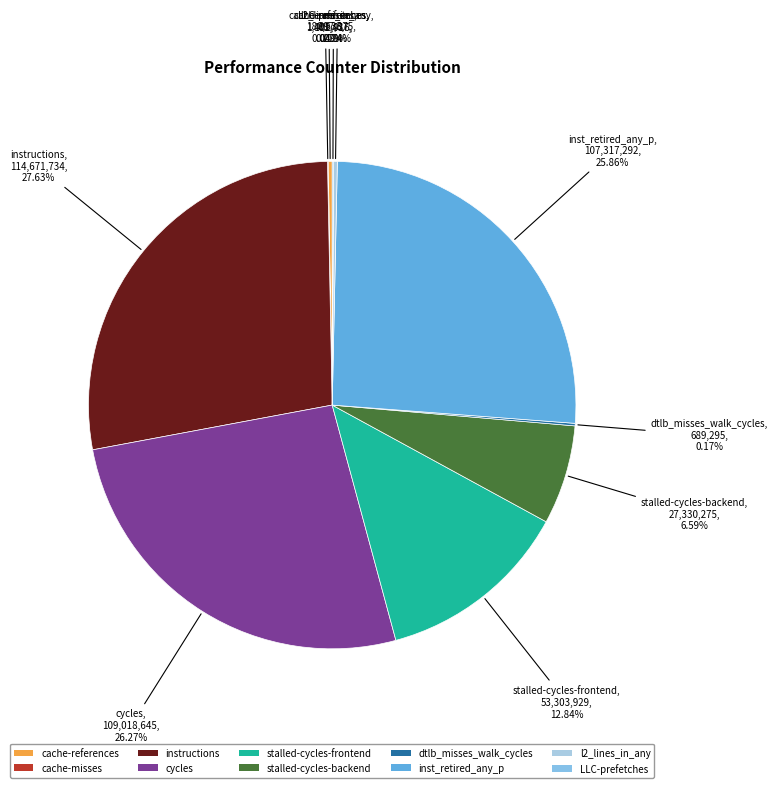

Which slice is the largest?

instructions